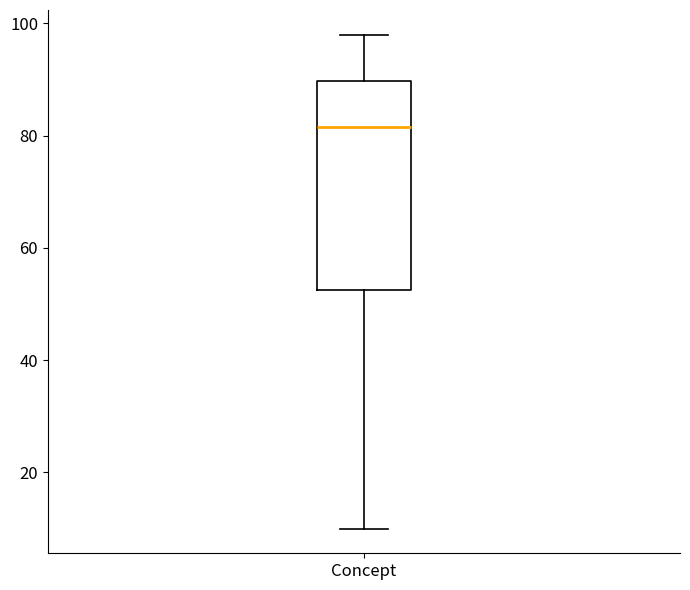

Where is the upper edge of the box for Concept on the y-axis? The values are not printed on the chart, so give them approximately, as read against the axis.

90